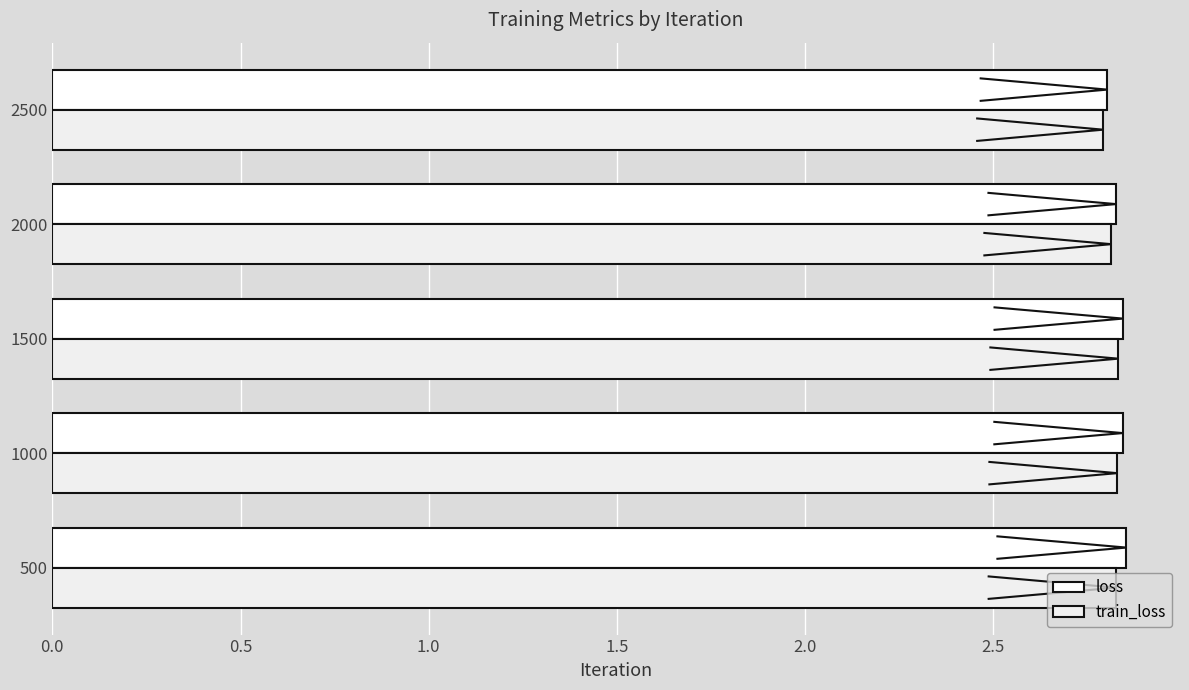

The value of loss at 1000 is 2.8. True or false?

True